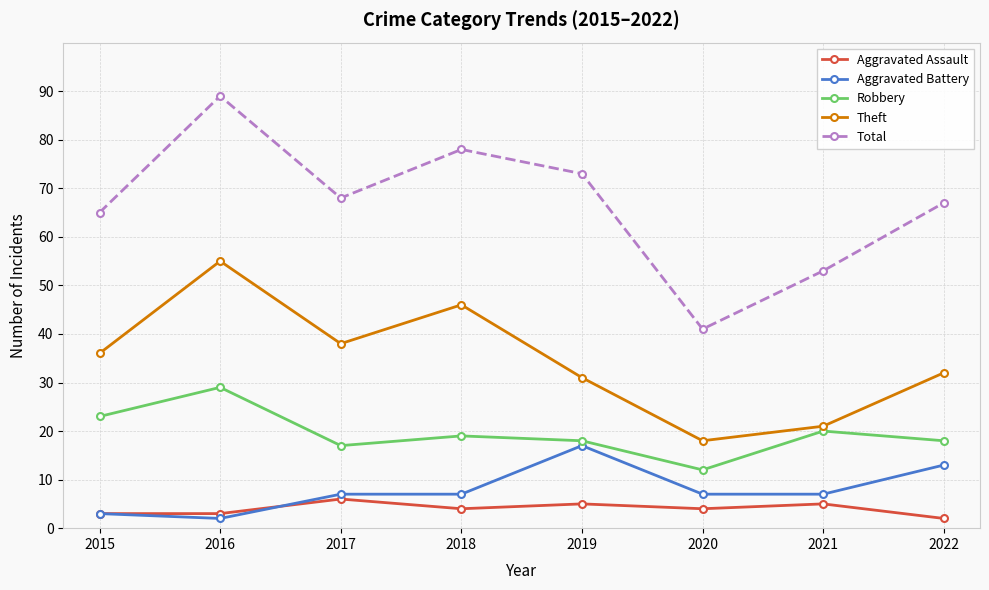

True or false: Theft and Total cross at least once.

False